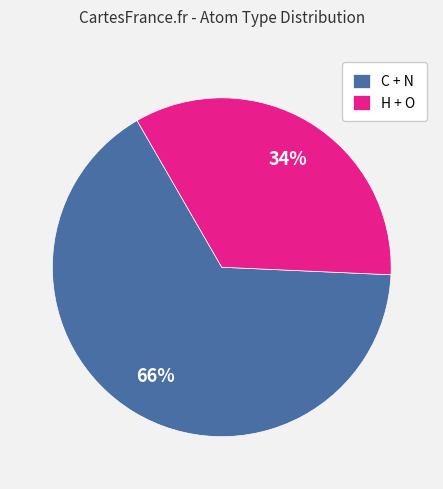

To the nearest percent, what is the difference between the largest and smallest slice percentages?

32%